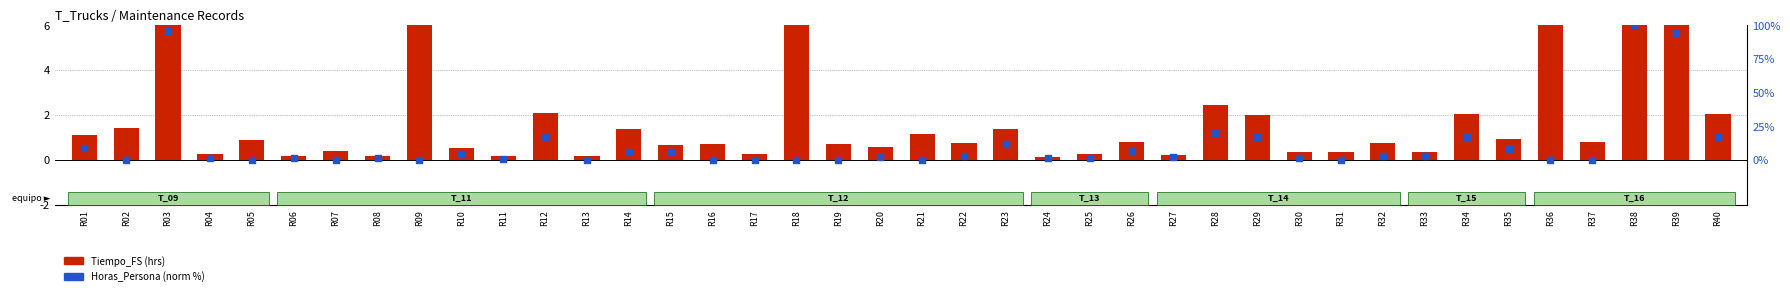

Which series reaches the maximum Y coordinate?

Tiempo_FS (hrs)